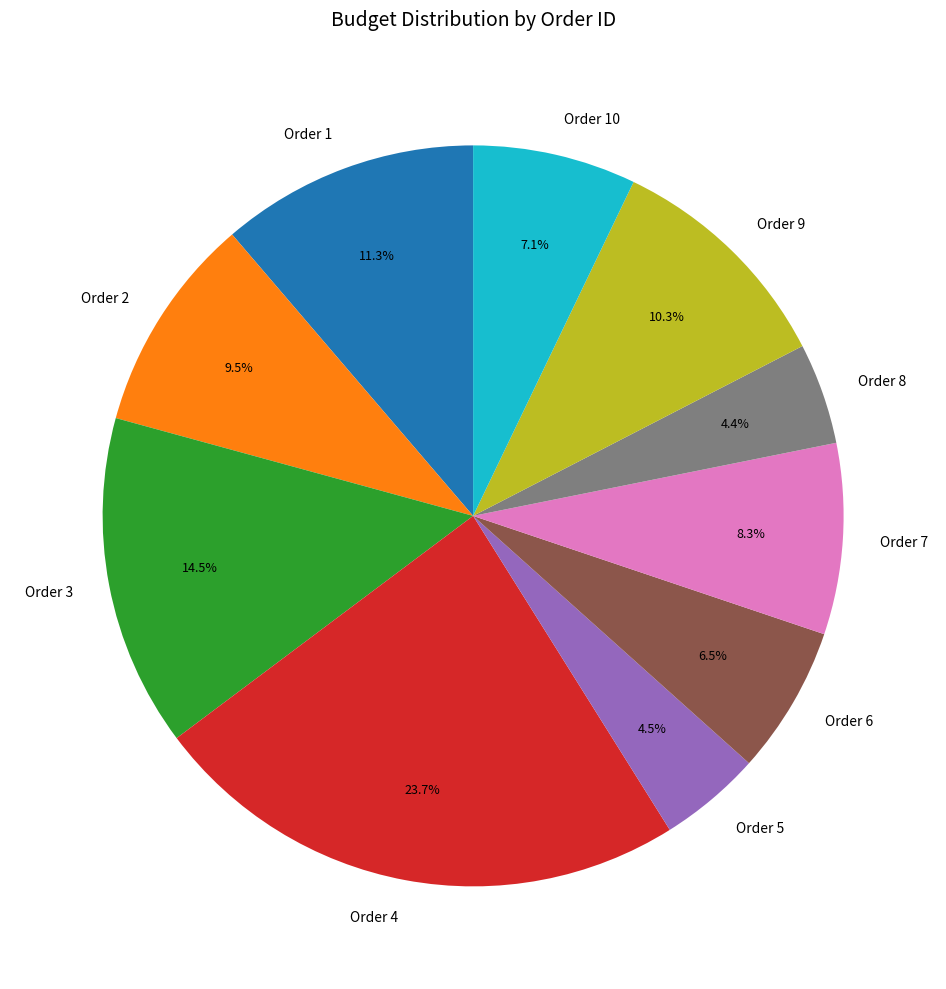

Between Order 8 and Order 6, which is larger?

Order 6